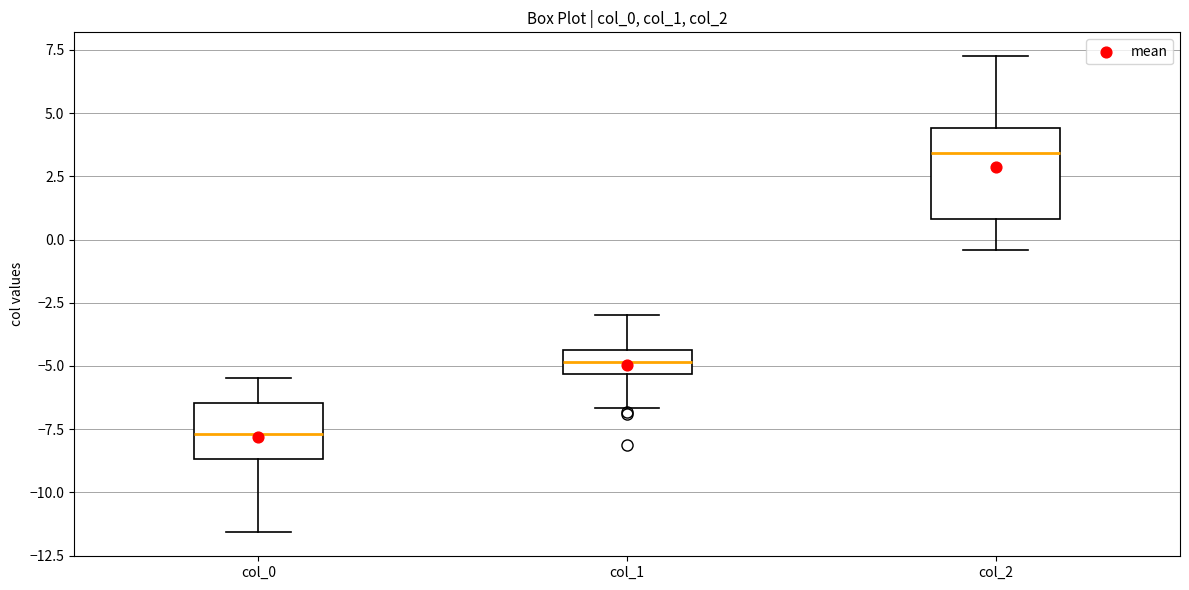

Which box is the tallest, from its lower edge to its upper edge?

col_2